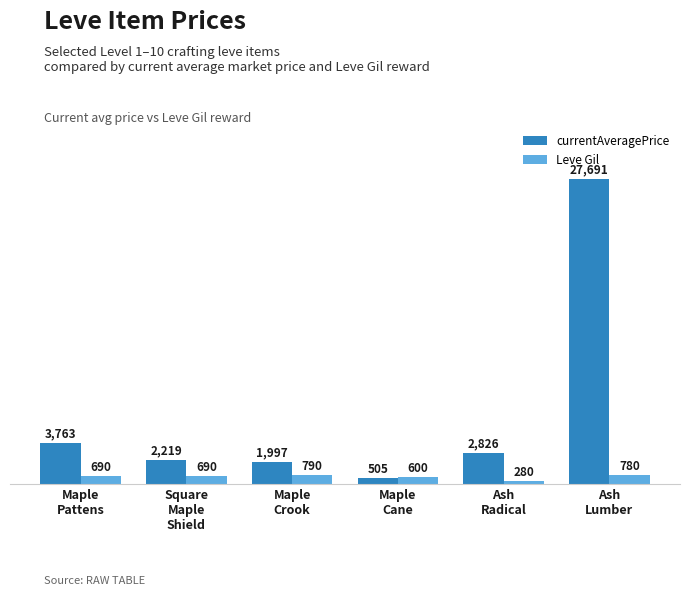

Reading left to right, extract all data points from this chart.

currentAveragePrice: Maple
Pattens=3763	Square
Maple
Shield=2219	Maple
Crook=1997	Maple
Cane=505	Ash
Radical=2826	Ash
Lumber=27691
Leve Gil: Maple
Pattens=690	Square
Maple
Shield=690	Maple
Crook=790	Maple
Cane=600	Ash
Radical=280	Ash
Lumber=780